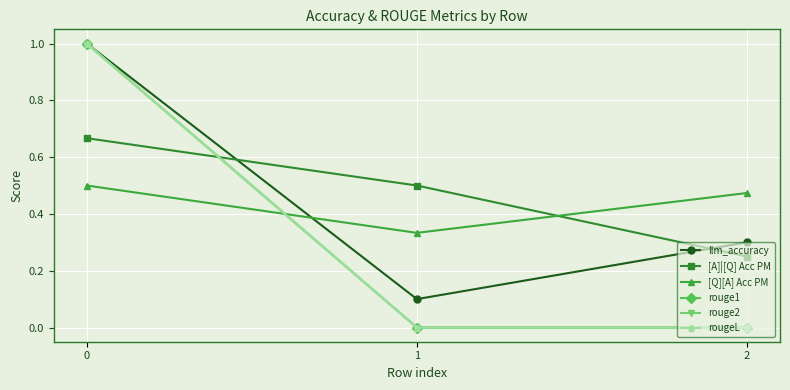

The value of rougeL at 1 is 0.0. True or false?

True